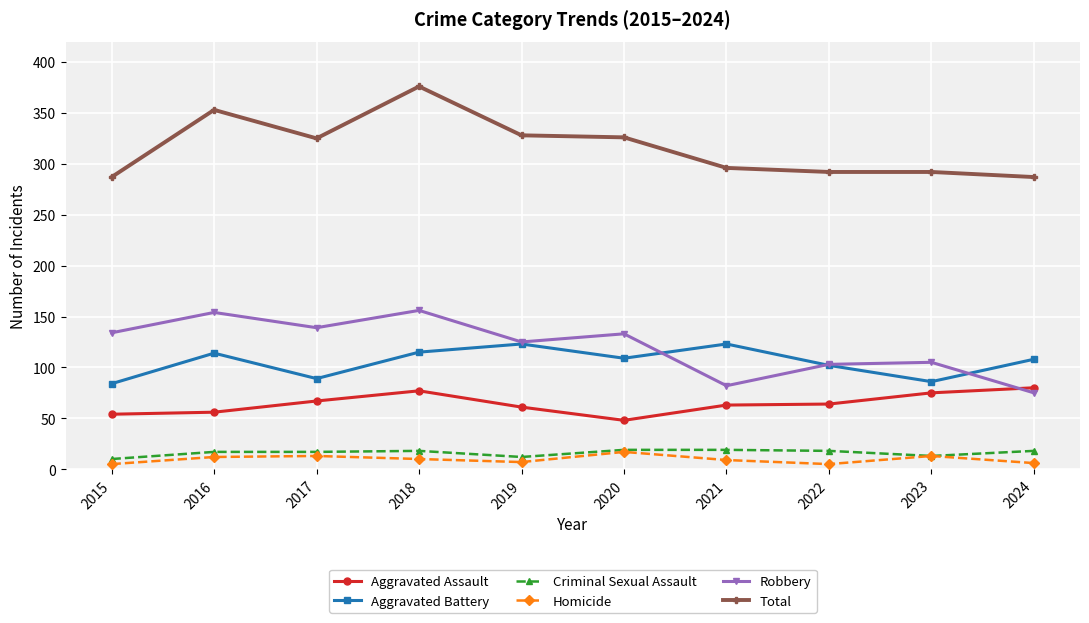

True or false: Aggravated Battery and Criminal Sexual Assault intersect in this chart.

False